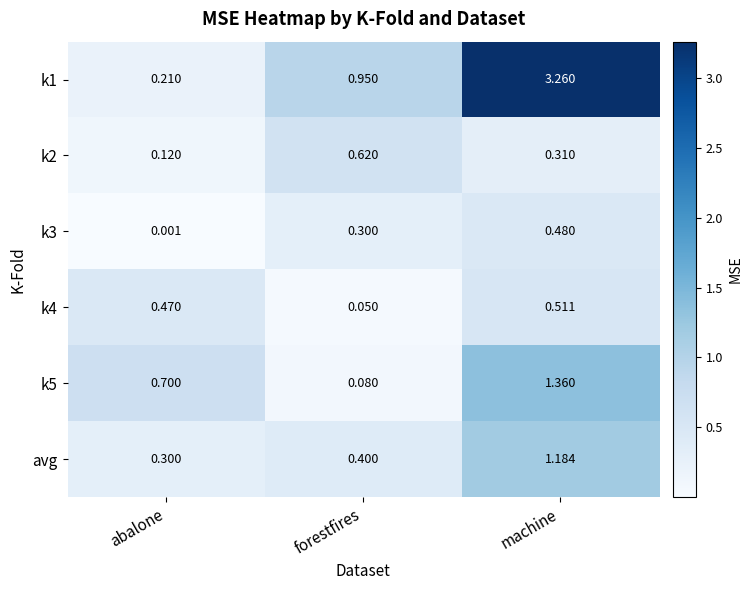

Where is k2 nearest to the value 0?

abalone